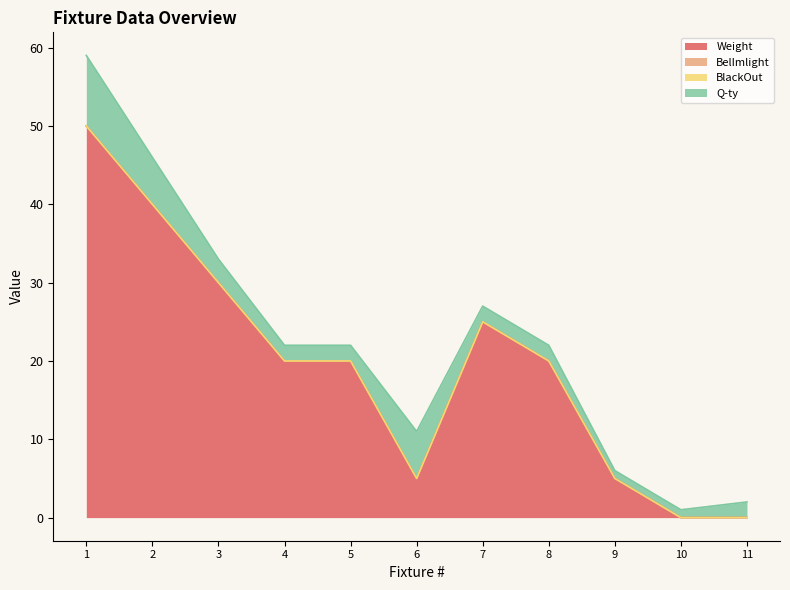

After their last crossing, which series has the higher values: Q-ty or Weight?

Q-ty